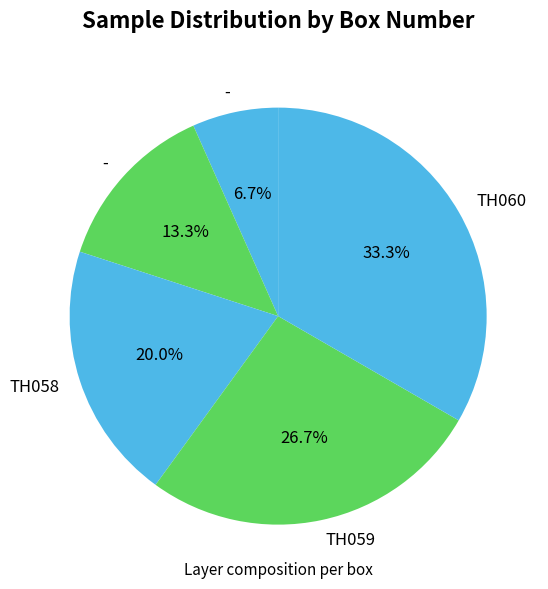

Which category has the smallest portion of the pie?

-